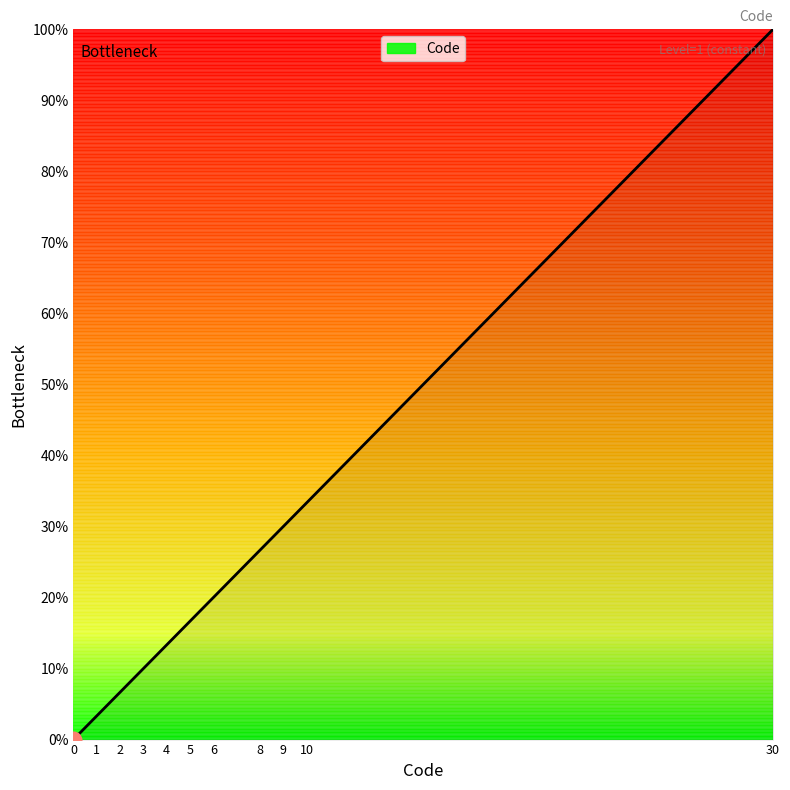

List the labels in order of value, smallest first.

0, 1, 2, 3, 4, 5, 6, 8, 9, 10, 30